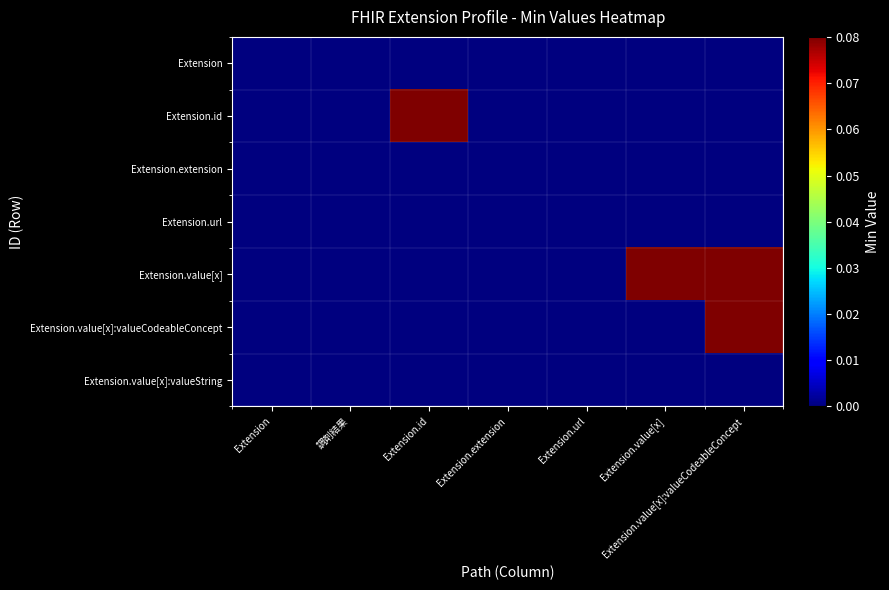

Which series changed the most between Extension and Extension.extension?

Extension.url